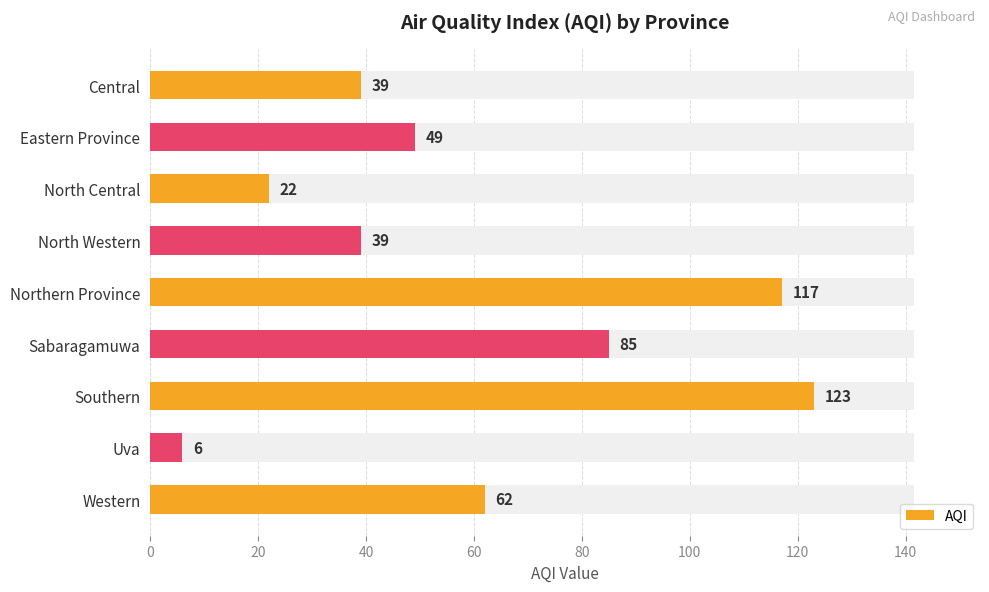

Are the bars horizontal?

Yes